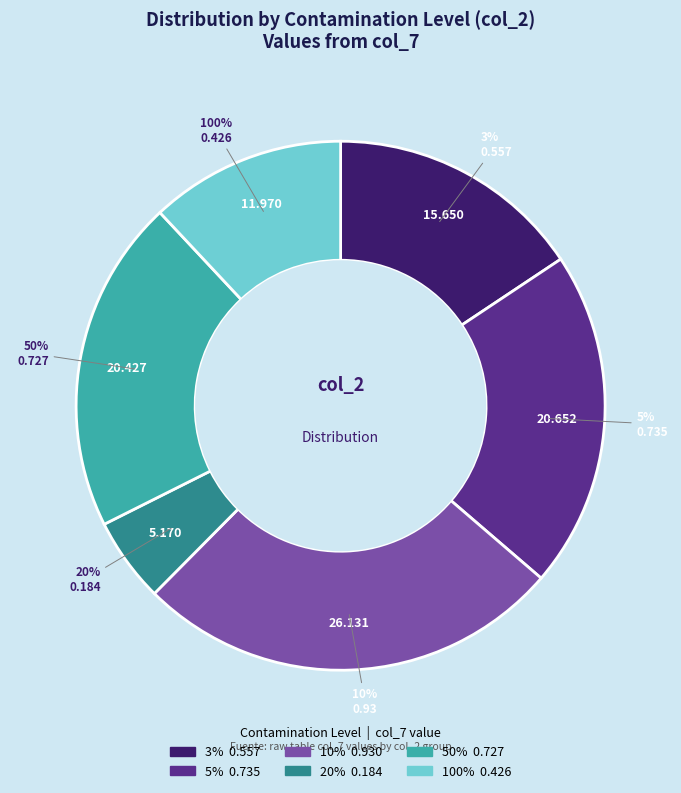

Is there any slice that represents more than half of the pie?

No